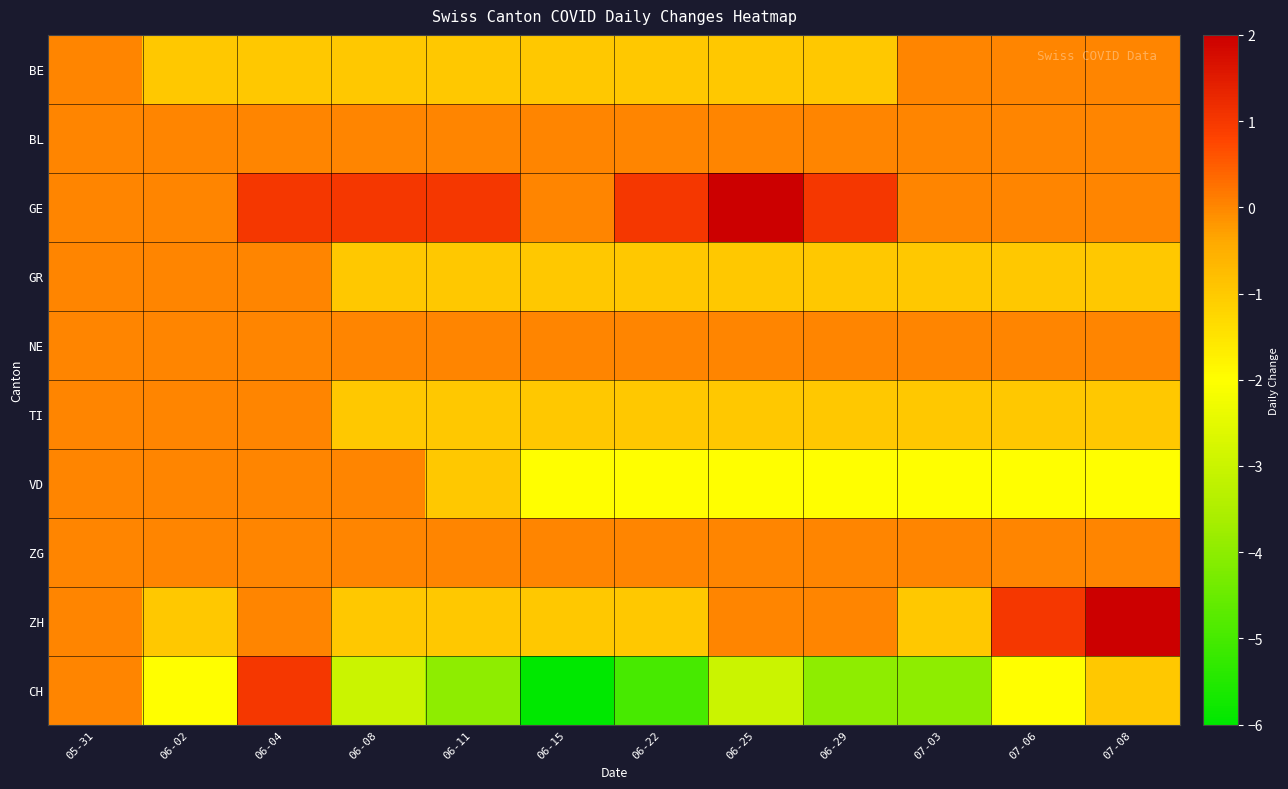

Reading left to right, what are all the values shown in this chart?

BE: 05-31=0	06-02=-1	06-04=-1	06-08=-1	06-11=-1	06-15=-1	06-22=-1	06-25=-1	06-29=-1	07-03=0	07-06=0	07-08=0
BL: 05-31=0	06-02=0	06-04=0	06-08=0	06-11=0	06-15=0	06-22=0	06-25=0	06-29=0	07-03=0	07-06=0	07-08=0
GE: 05-31=0	06-02=0	06-04=1	06-08=1	06-11=1	06-15=0	06-22=1	06-25=2	06-29=1	07-03=0	07-06=0	07-08=0
GR: 05-31=0	06-02=0	06-04=0	06-08=-1	06-11=-1	06-15=-1	06-22=-1	06-25=-1	06-29=-1	07-03=-1	07-06=-1	07-08=-1
NE: 05-31=0	06-02=0	06-04=0	06-08=0	06-11=0	06-15=0	06-22=0	06-25=0	06-29=0	07-03=0	07-06=0	07-08=0
TI: 05-31=0	06-02=0	06-04=0	06-08=-1	06-11=-1	06-15=-1	06-22=-1	06-25=-1	06-29=-1	07-03=-1	07-06=-1	07-08=-1
VD: 05-31=0	06-02=0	06-04=0	06-08=0	06-11=-1	06-15=-2	06-22=-2	06-25=-2	06-29=-2	07-03=-2	07-06=-2	07-08=-2
ZG: 05-31=0	06-02=0	06-04=0	06-08=0	06-11=0	06-15=0	06-22=0	06-25=0	06-29=0	07-03=0	07-06=0	07-08=0
ZH: 05-31=0	06-02=-1	06-04=0	06-08=-1	06-11=-1	06-15=-1	06-22=-1	06-25=0	06-29=0	07-03=-1	07-06=1	07-08=2
CH: 05-31=0	06-02=-2	06-04=1	06-08=-3	06-11=-4	06-15=-6	06-22=-5	06-25=-3	06-29=-4	07-03=-4	07-06=-2	07-08=-1